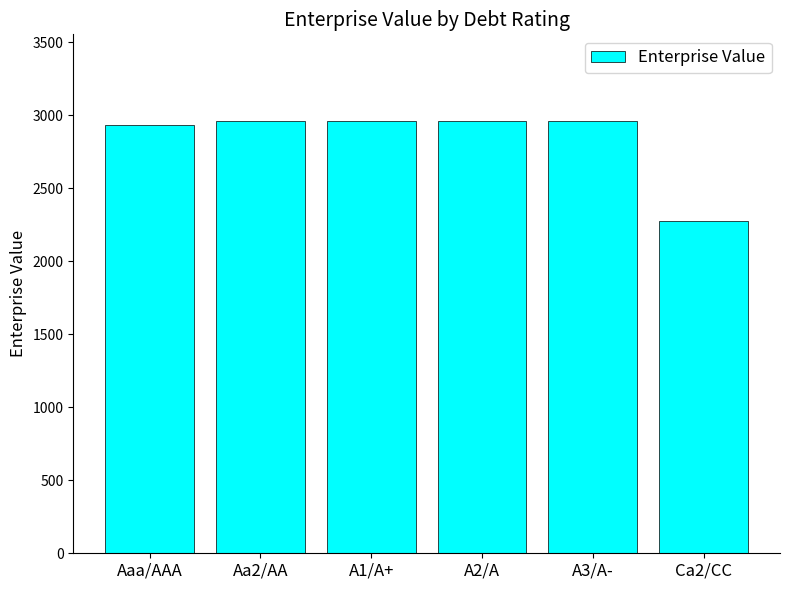

The value at Ca2/CC is 3141.6. True or false?

False